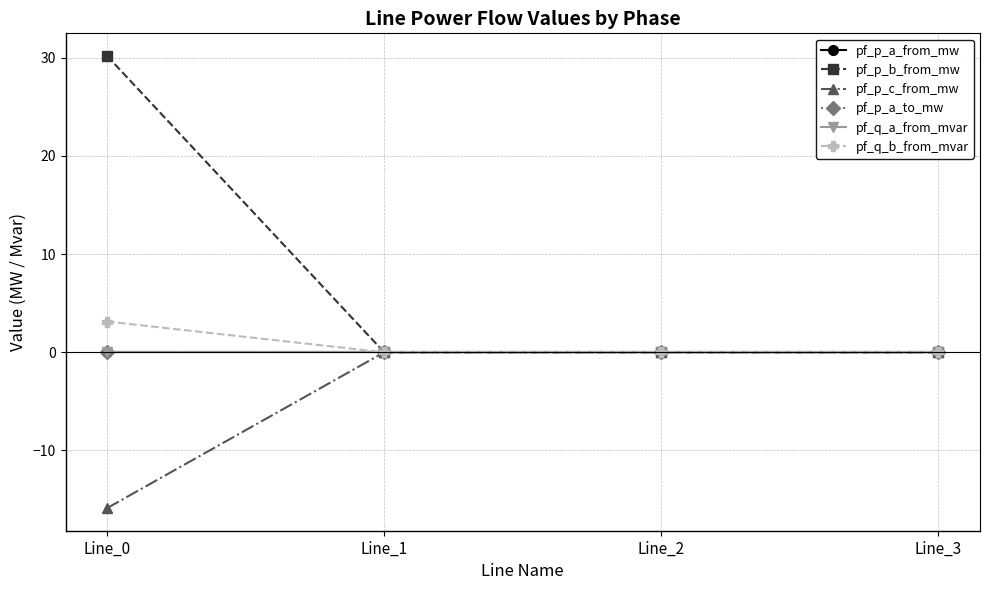

Rank the series at Line_3 from highest to lowest value.

pf_p_b_from_mw, pf_q_a_from_mvar, pf_q_b_from_mvar, pf_p_c_from_mw, pf_p_a_from_mw, pf_p_a_to_mw